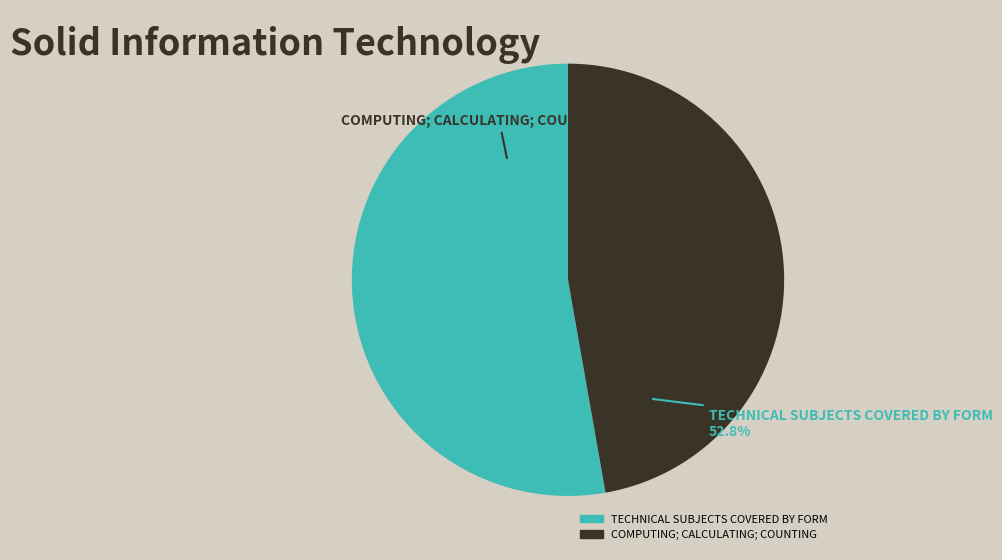

The 3-E slice represents 8% of the pie. True or false?

False